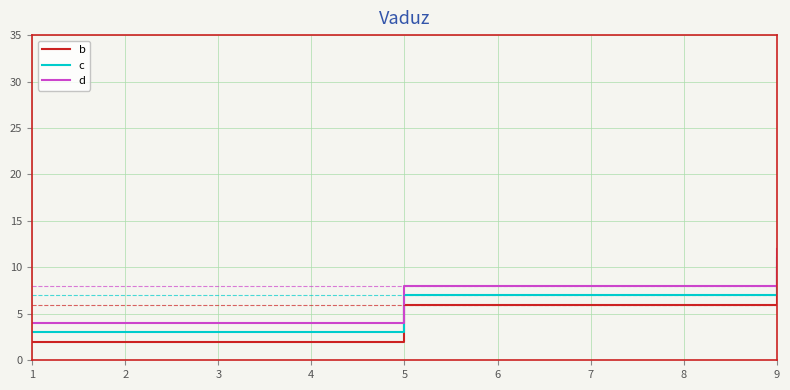

List the labels in order of c value, smallest first.

1, 5, 9